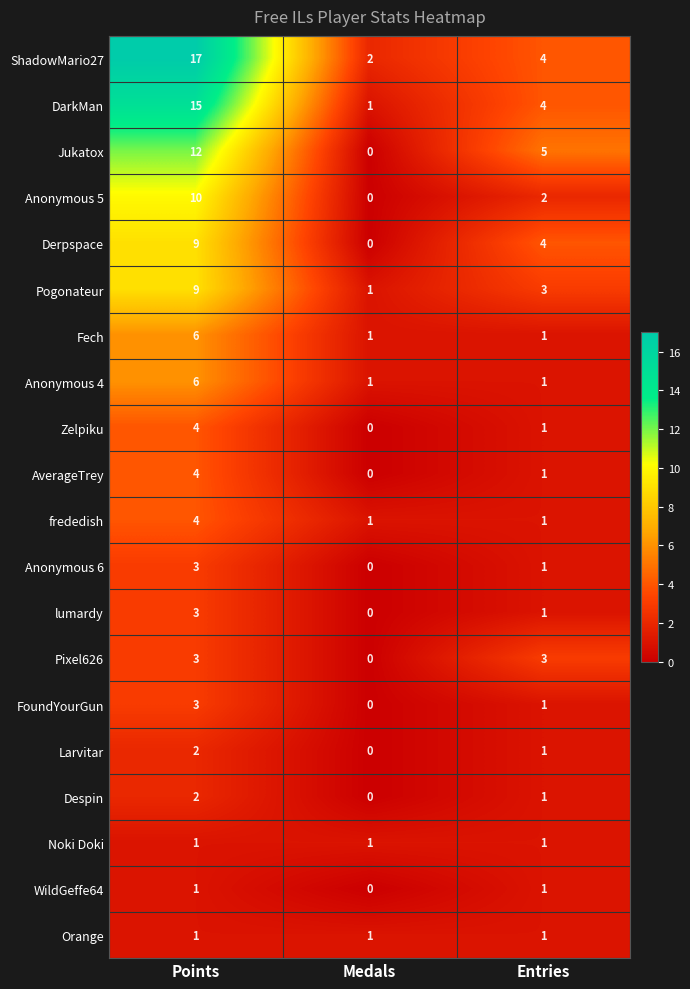

At how many categories does at least one series exceed 14?

1